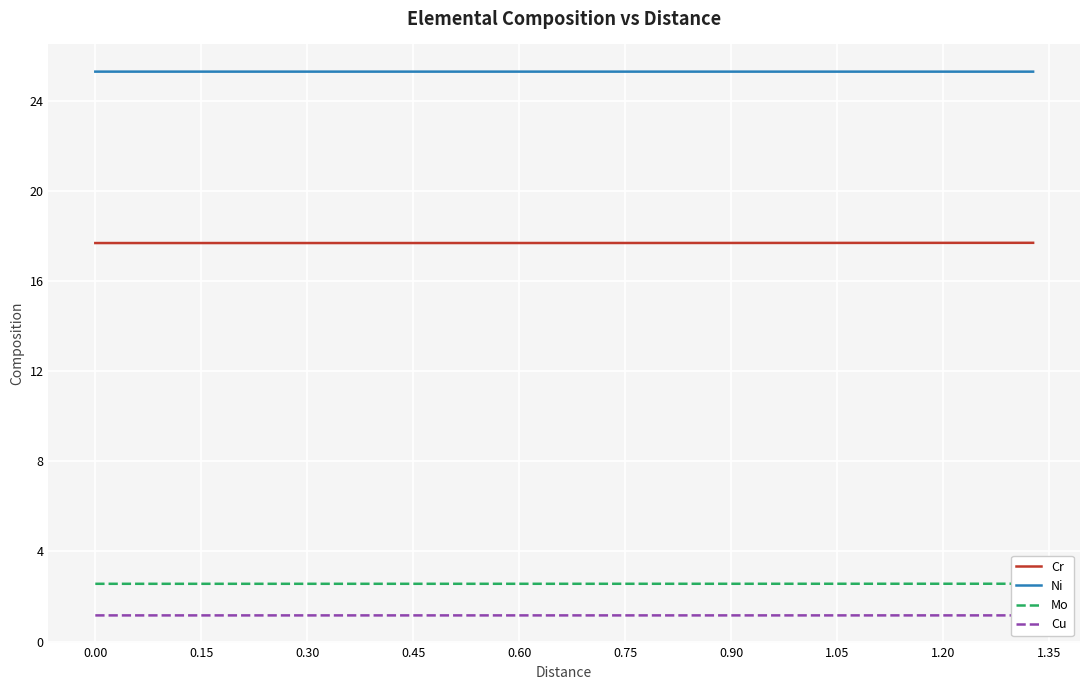

What is the lowest value of the Cr series?

17.7